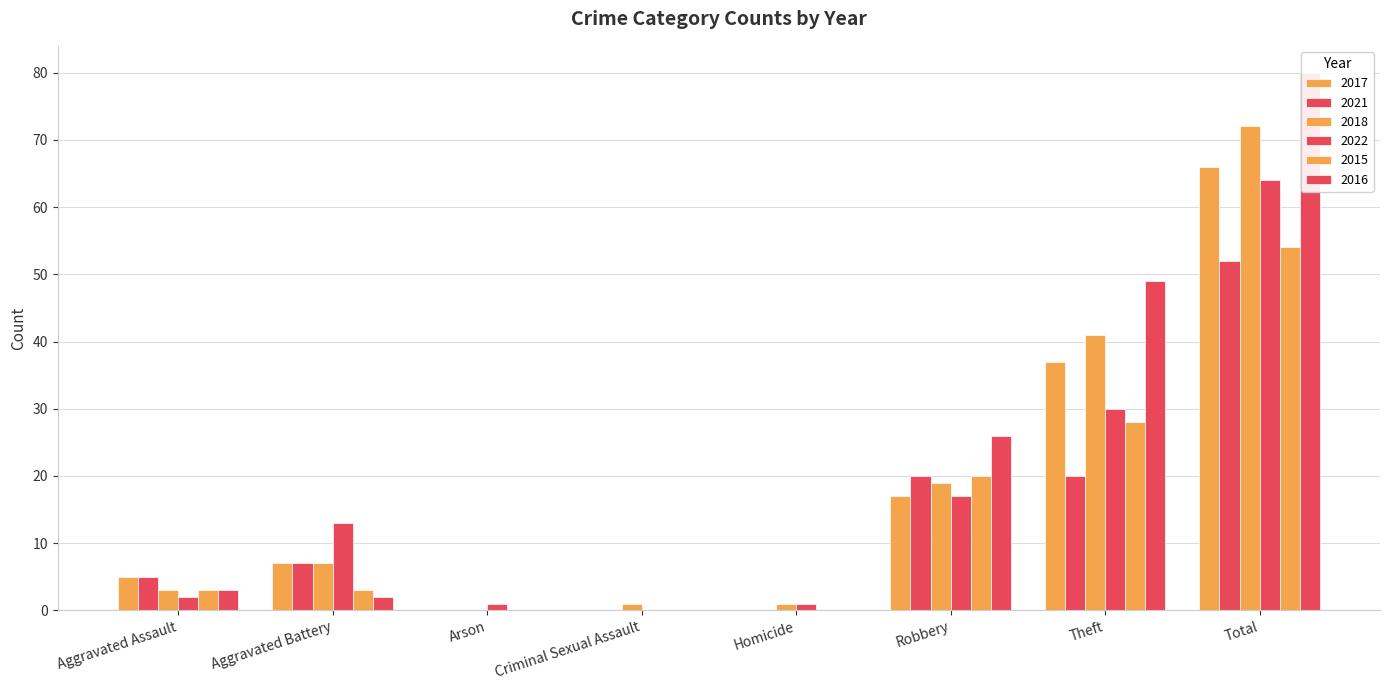

How many values in the 2017 series are below 7?

4